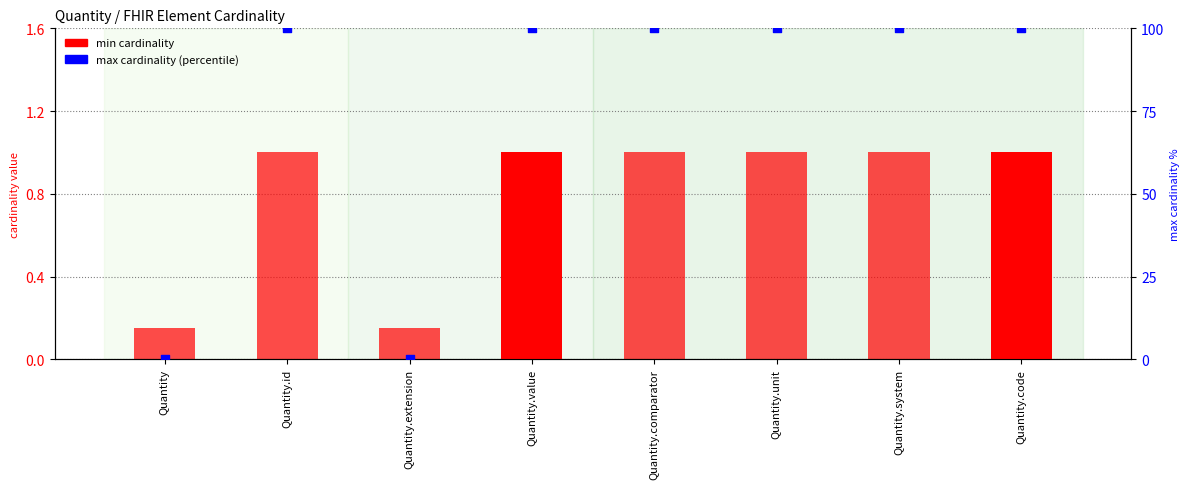

At which category is the sum across all series the highest?

Quantity.value